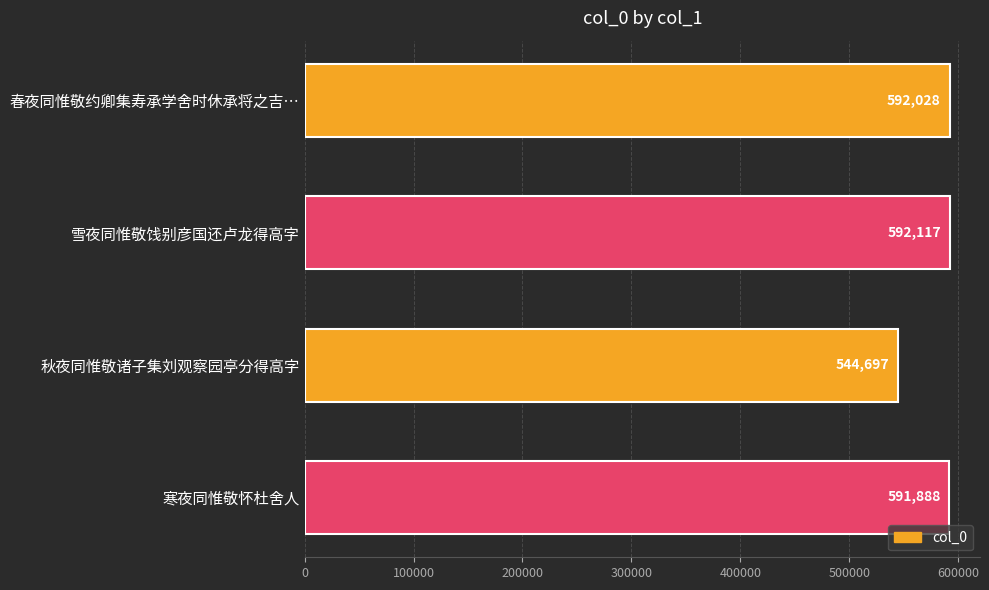

Reading top to bottom, transcribe all the data shown in this chart.

春夜同惟敬约卿集寿承学舍时休承将之吉…=592028	雪夜同惟敬饯别彦国还卢龙得高字=592117	秋夜同惟敬诸子集刘观察园亭分得高字=544697	寒夜同惟敬怀杜舍人=591888